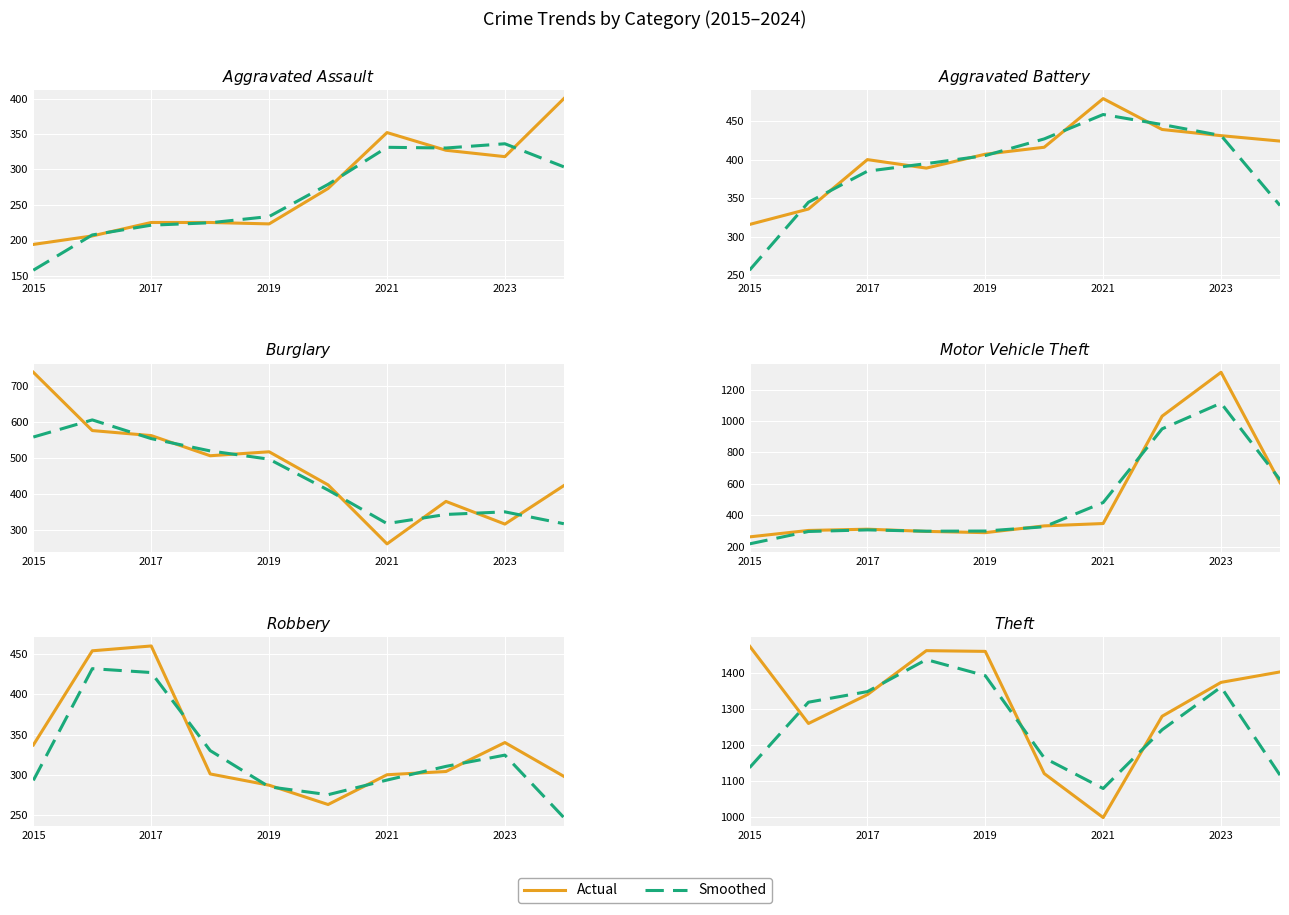

How many values in the Actual series are below 1373?

5